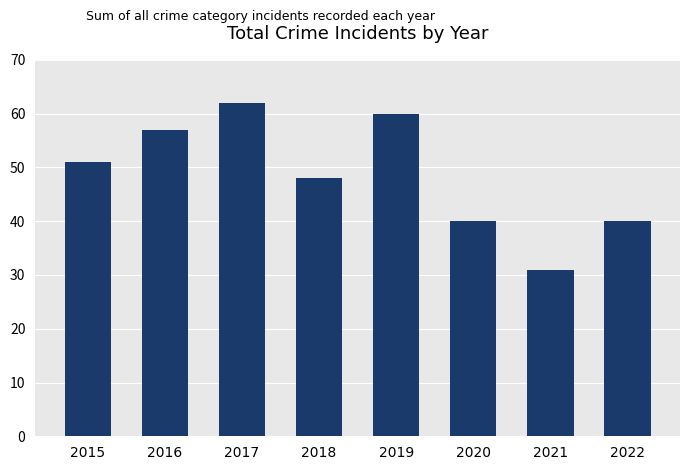

What is the ratio of the value at 2020 to the value at 2022?

1.0